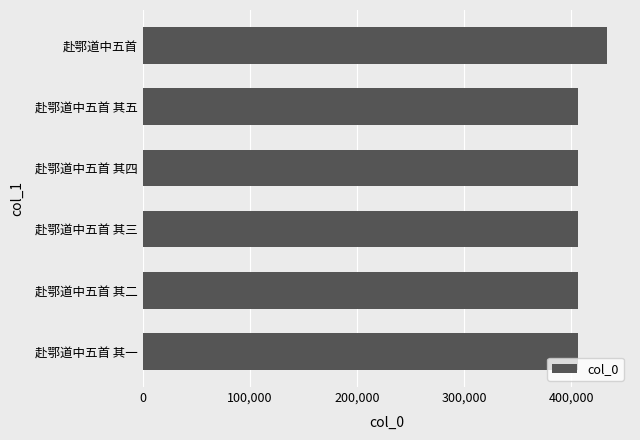

How many data points does each series have?

6